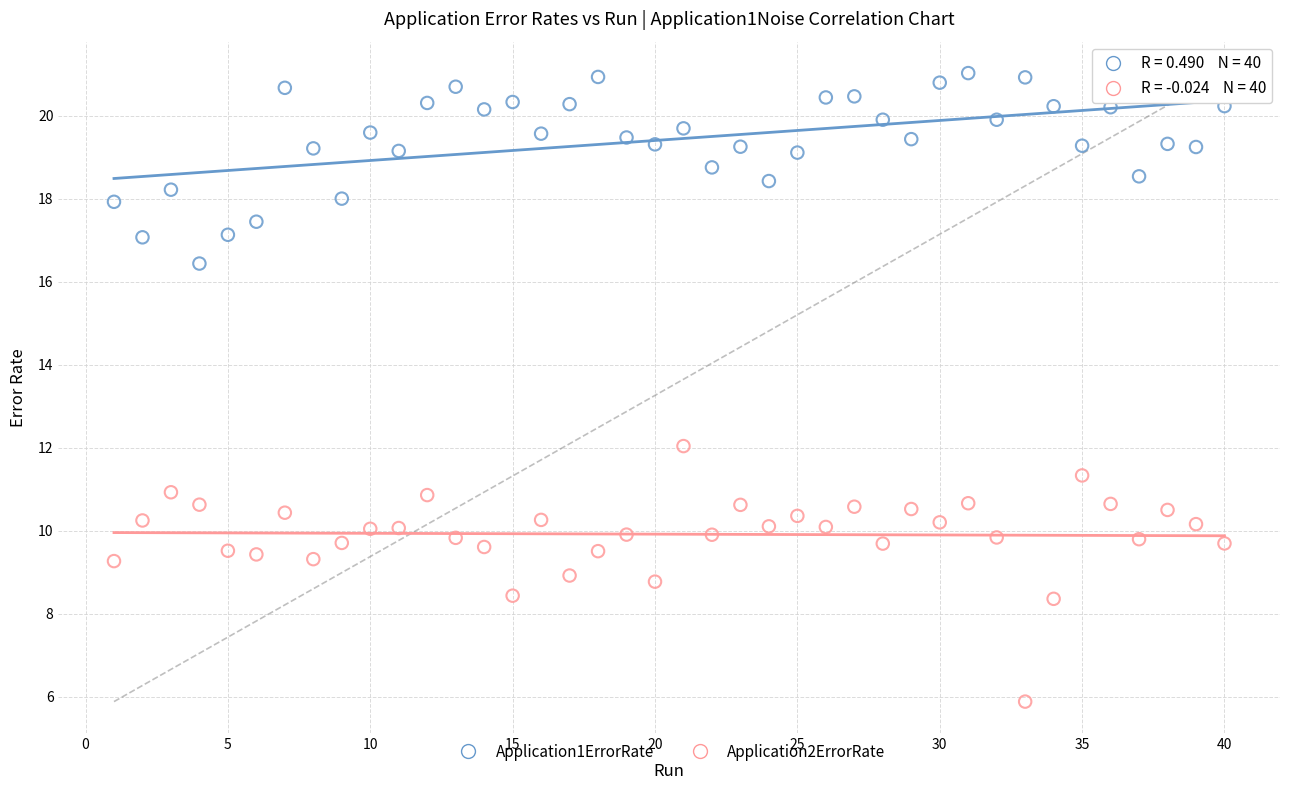

Which series reaches the maximum Y coordinate?

Application1ErrorRate